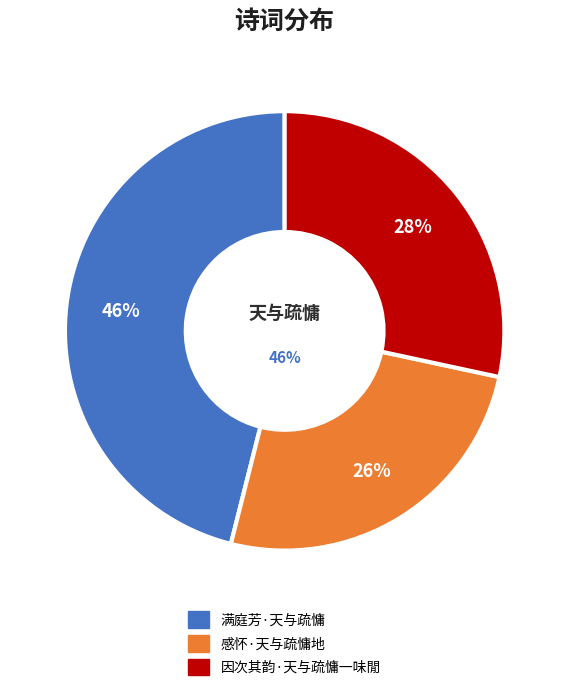

Rank the categories by value from lowest to highest.

感怀·天与疏慵地, 因次其韵·天与疏慵一味閒, 满庭芳·天与疏慵